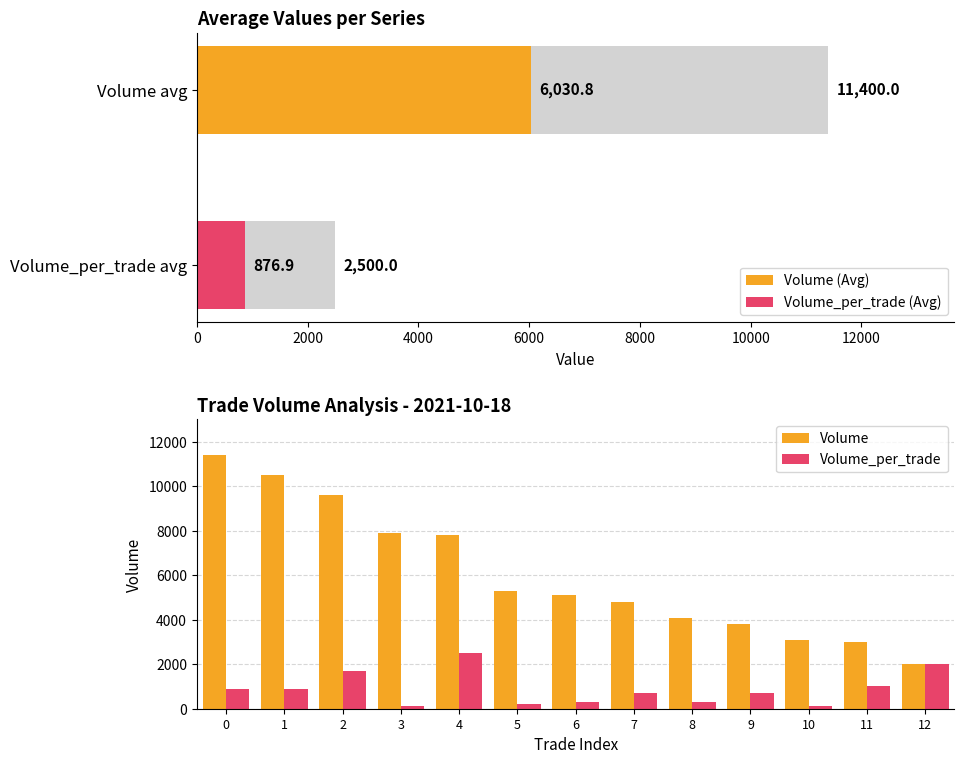

What are all the series names shown in the legend?

Volume, Volume_per_trade